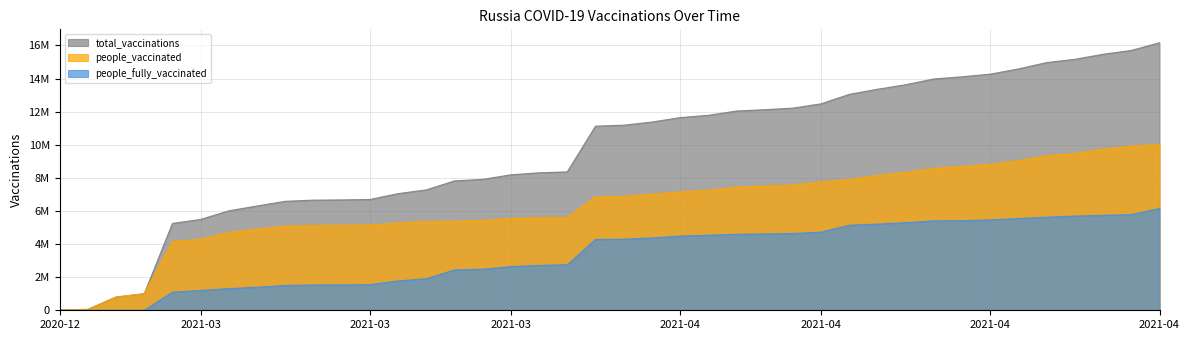

Count the number of data series in this chart.

3